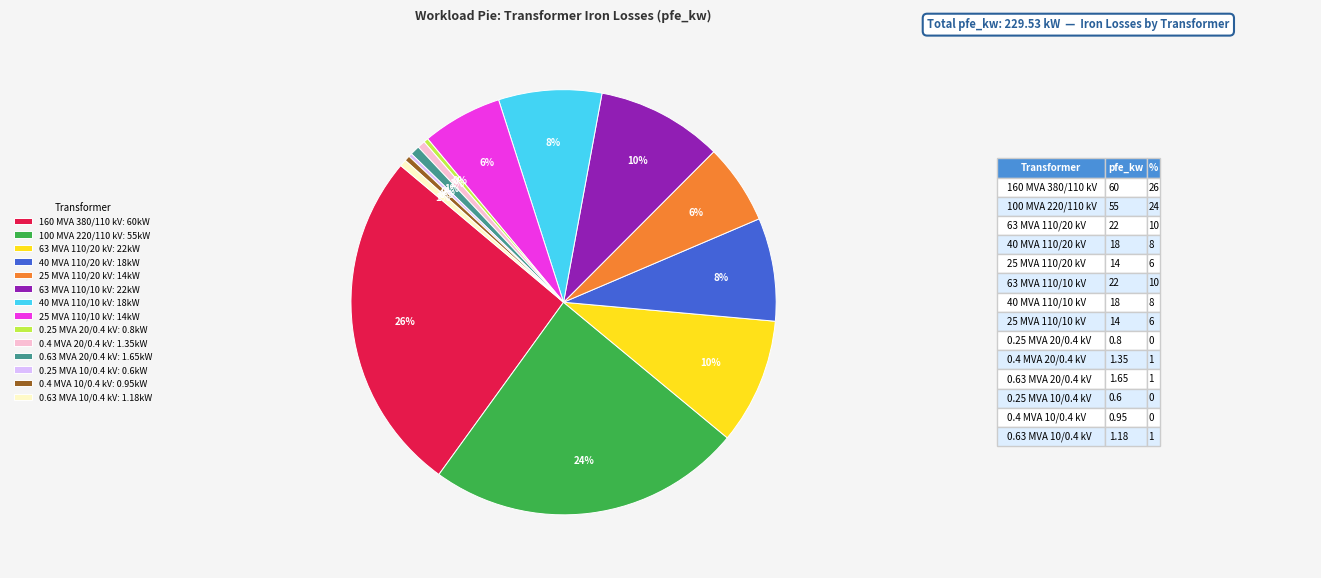

What percentage is the 40 MVA 110/10 kV: 18kW slice, to the nearest percent?

8%